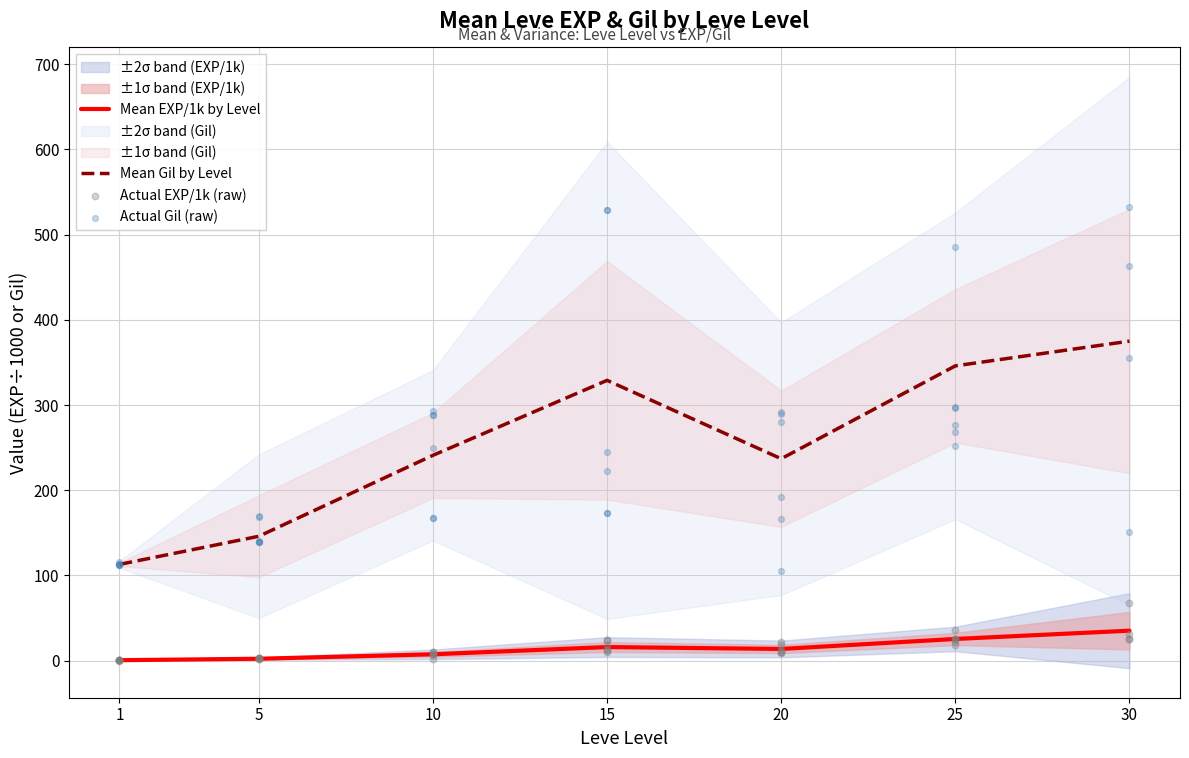

At how many categories does at least one series exceed 324?

6